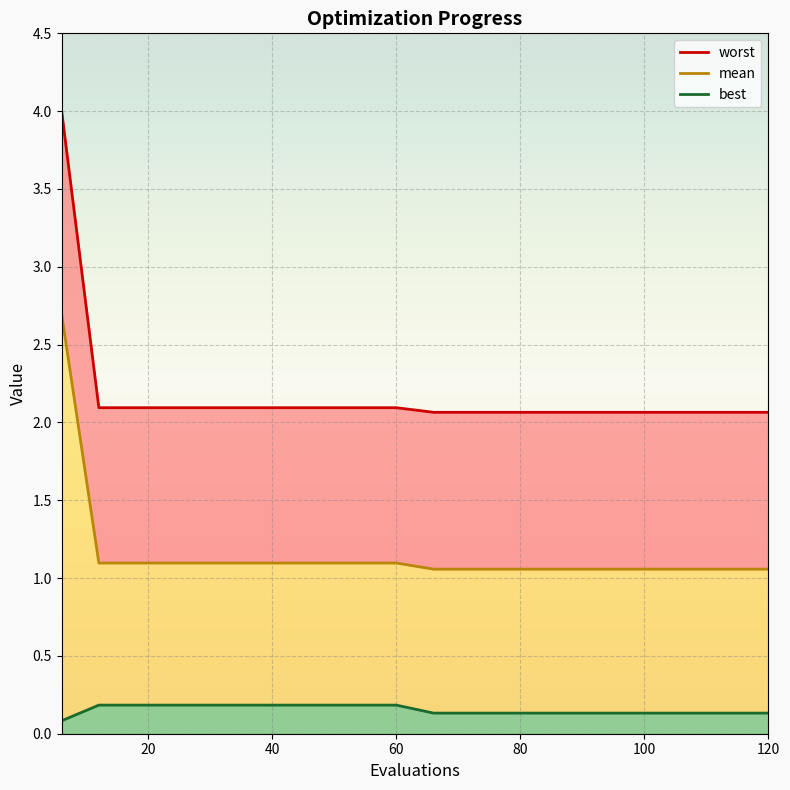

Reading left to right, list all the values displayed in this chart.

worst line: 4.0	2.1	2.1	2.1	2.1	2.1	2.1	2.1	2.1	2.1	2.1	2.1	2.1	2.1	2.1	2.1	2.1	2.1	2.1	2.1
mean line: 2.7	1.1	1.1	1.1	1.1	1.1	1.1	1.1	1.1	1.1	1.1	1.1	1.1	1.1	1.1	1.1	1.1	1.1	1.1	1.1
best line: 0.1	0.2	0.2	0.2	0.2	0.2	0.2	0.2	0.2	0.2	0.1	0.1	0.1	0.1	0.1	0.1	0.1	0.1	0.1	0.1